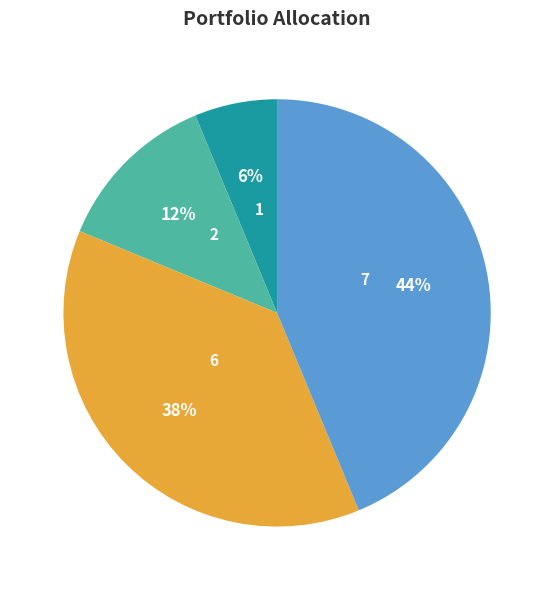

Do 1 and 2 together represent more than half of the pie?

No